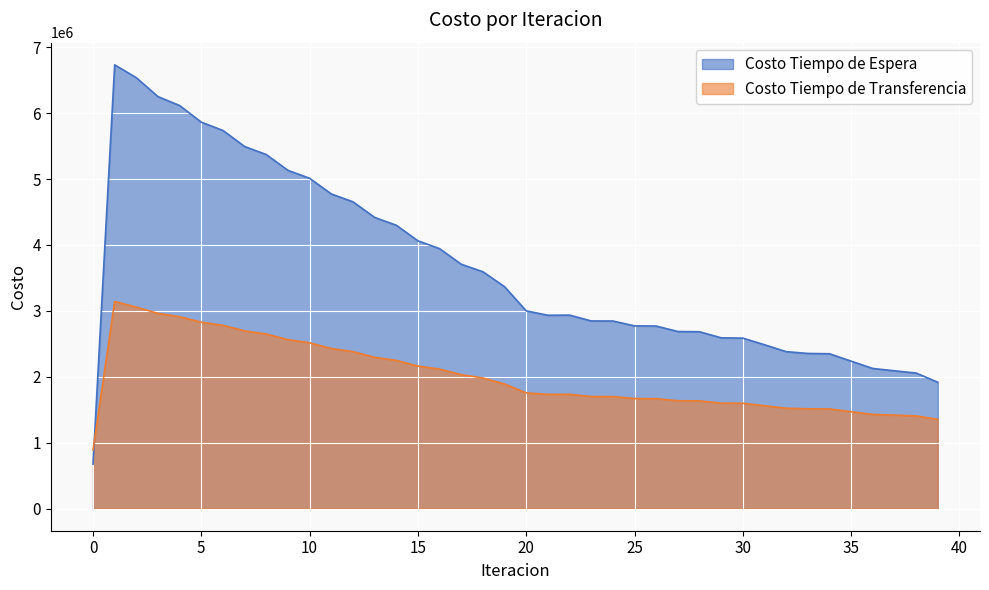

What is the sum of the Costo Tiempo de Espera values at 21 and 25?

5704629.0